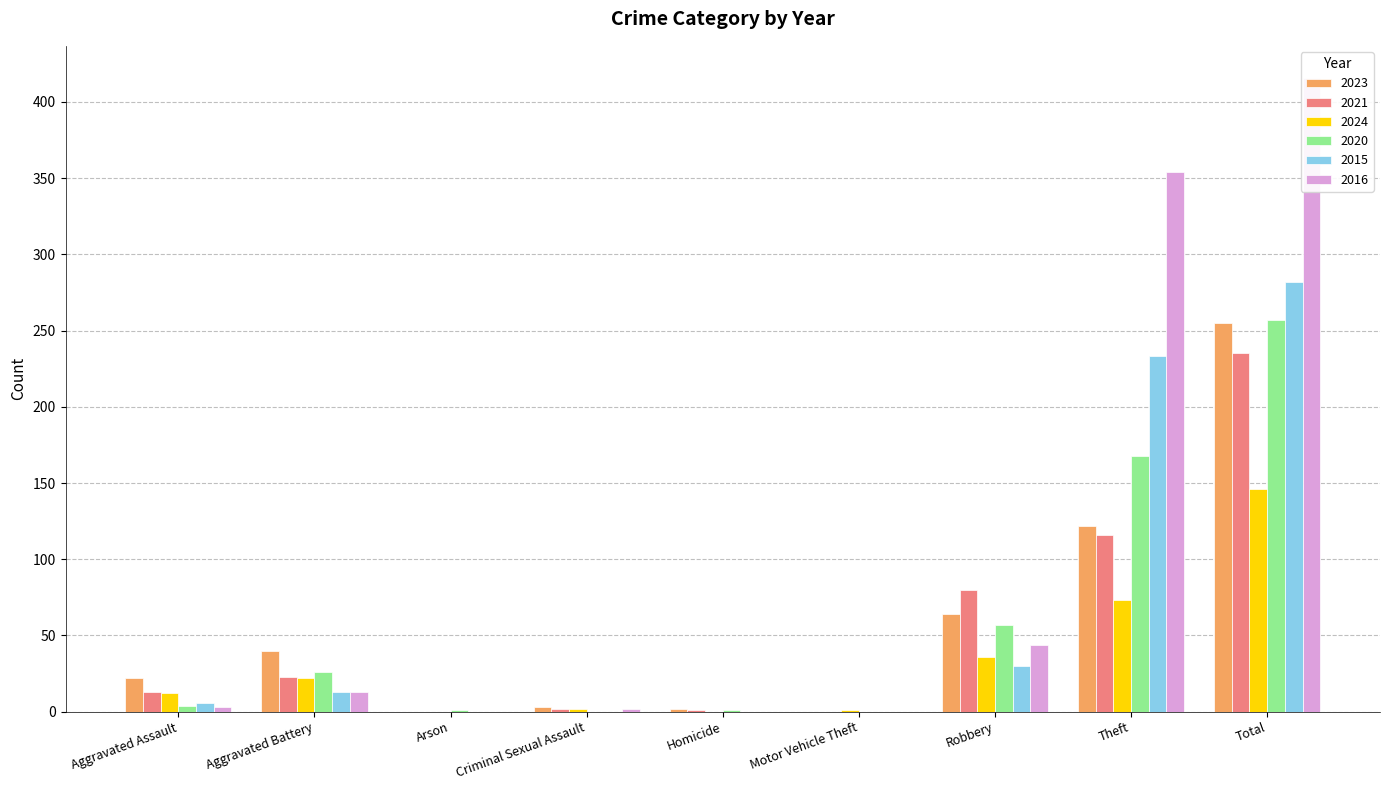

What is the value of the 2024 bar at the 6th from the left?

1